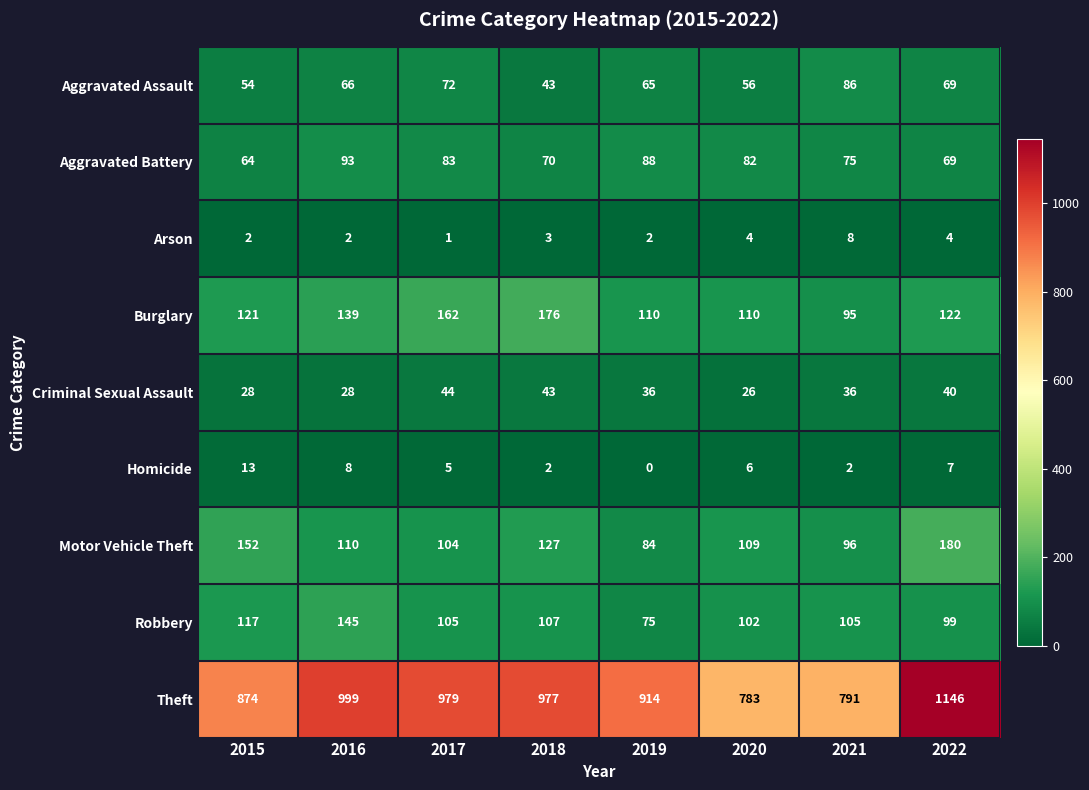

Where does the Burglary series first go above 122?

2016